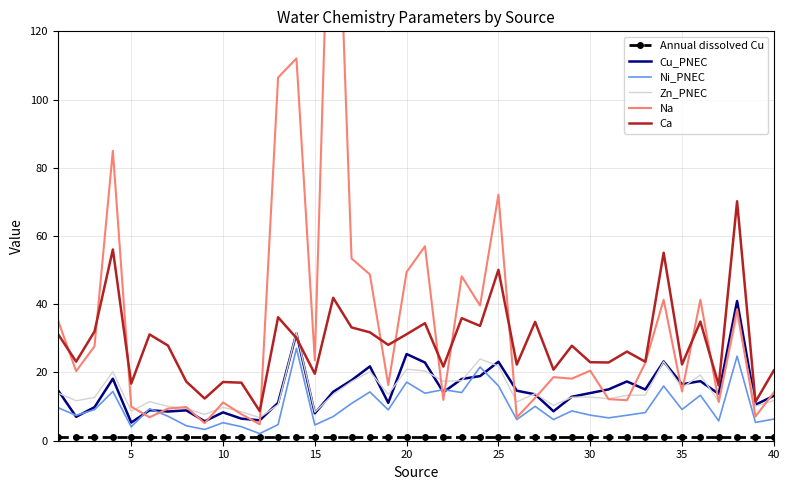

True or false: Ni_PNEC and Ca intersect in this chart.

False